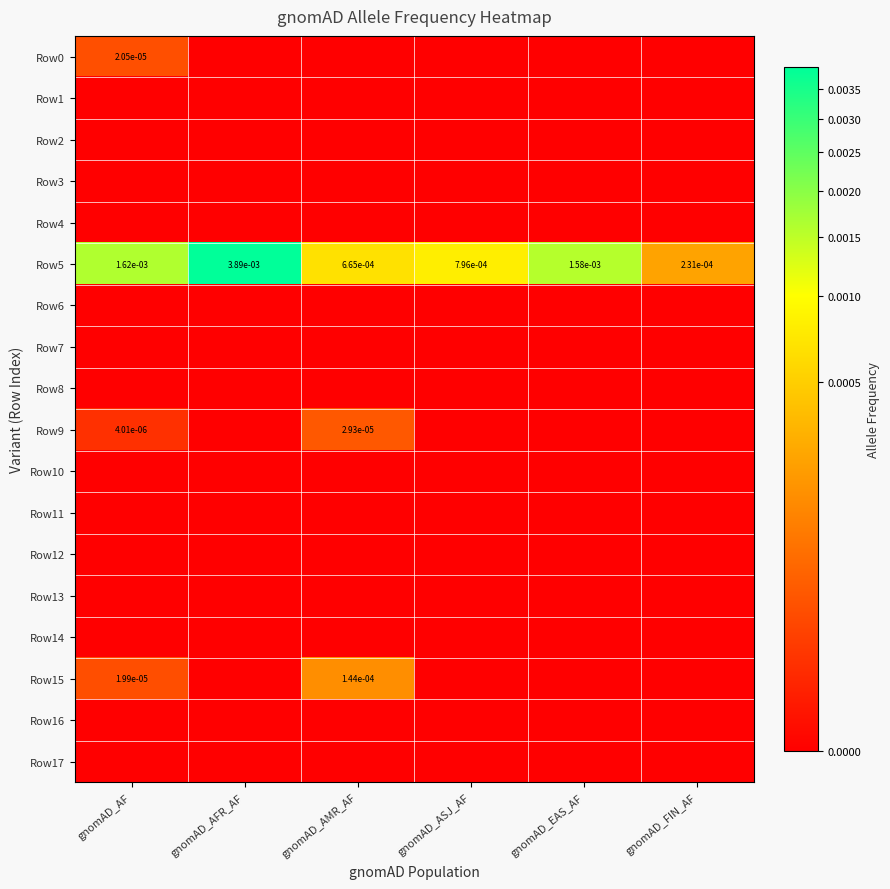

Which category has the lowest value in the Row5 series?

gnomAD_FIN_AF